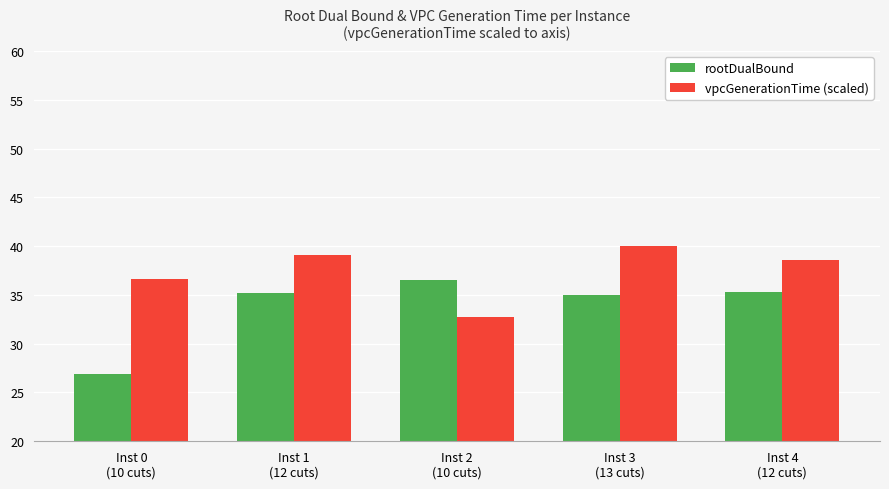

Does the chart contain stacked bars?

No